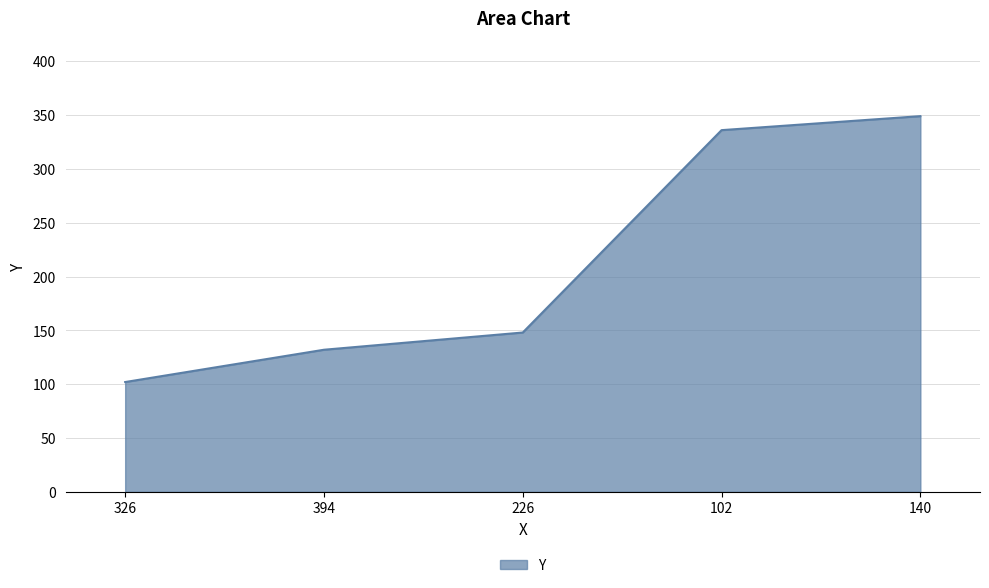

Count the number of data series in this chart.

1